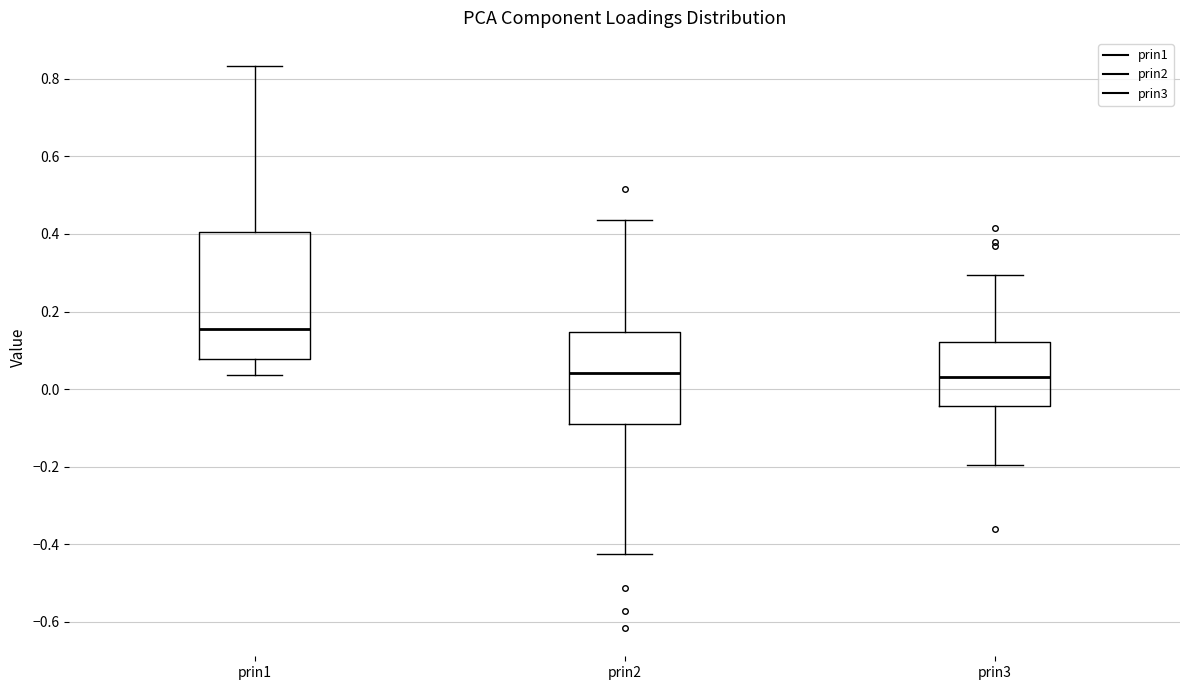

Where is the lower edge of the box for prin2 on the y-axis? The values are not printed on the chart, so give them approximately, as read against the axis.

-0.08